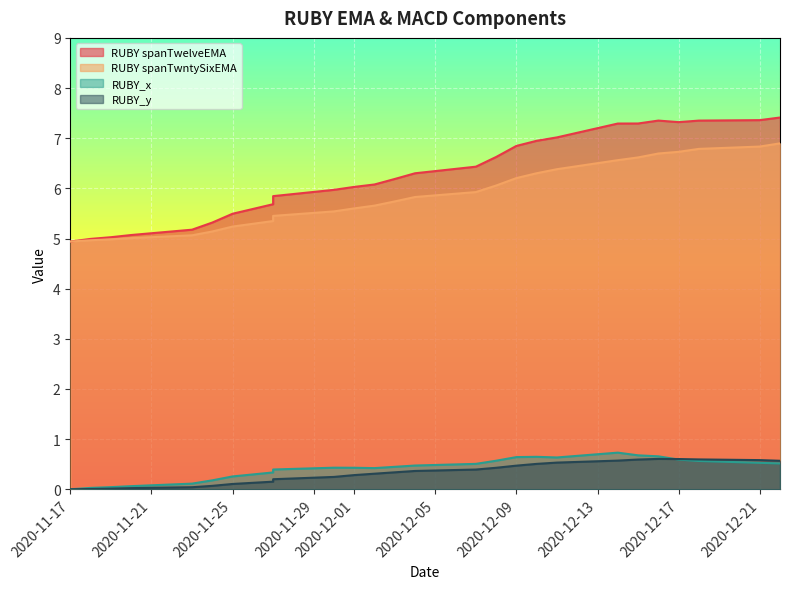

At how many categories does at least one series exceed 7?

8